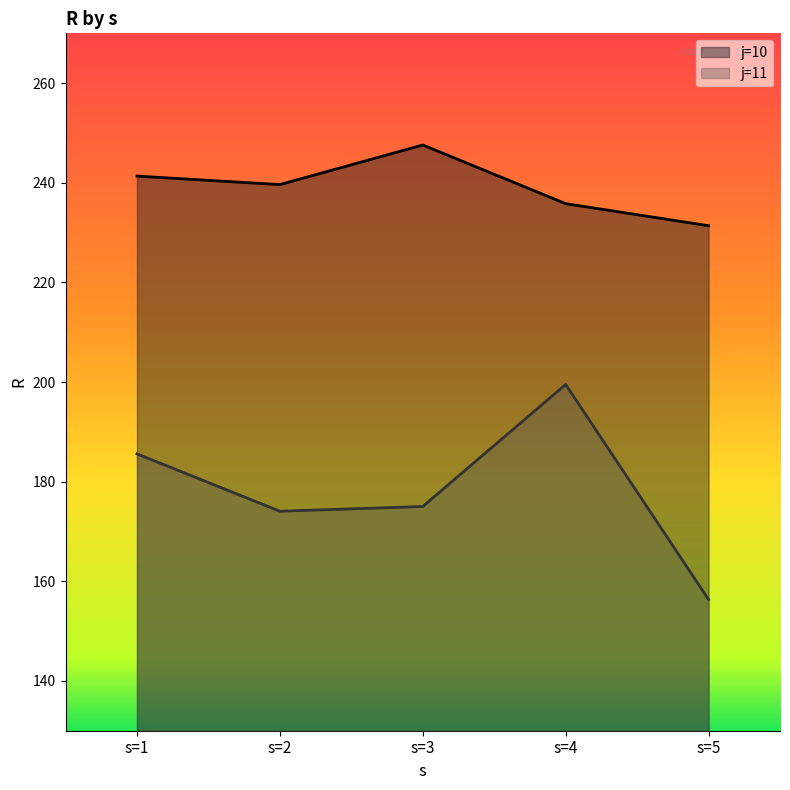

Rank the series by their average value, from lowest to highest.

j=11, j=10